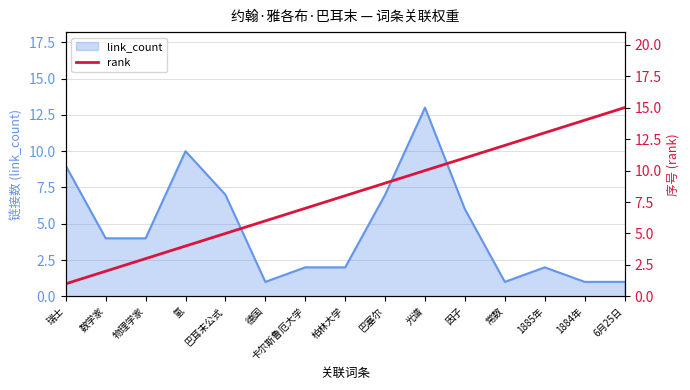

What position from the right is 1884年?

2